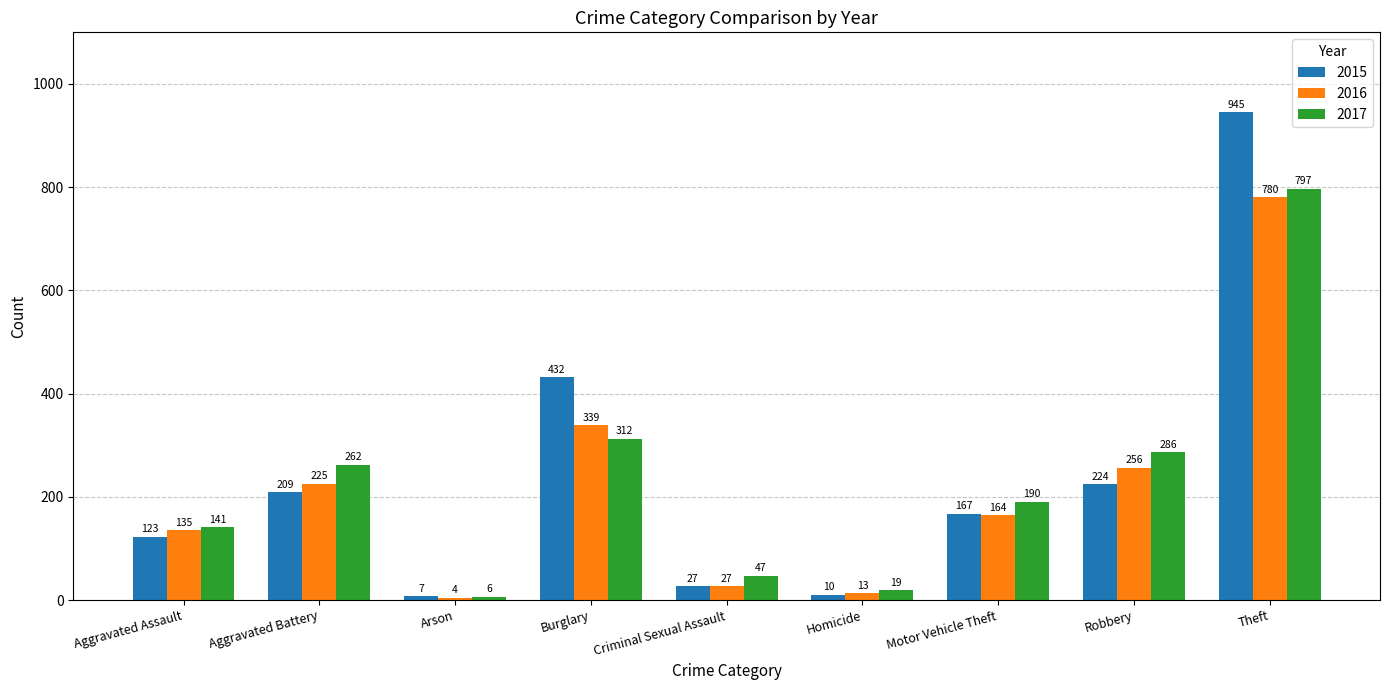

What is the sum of the 2016 values at Aggravated Battery and Arson?

229